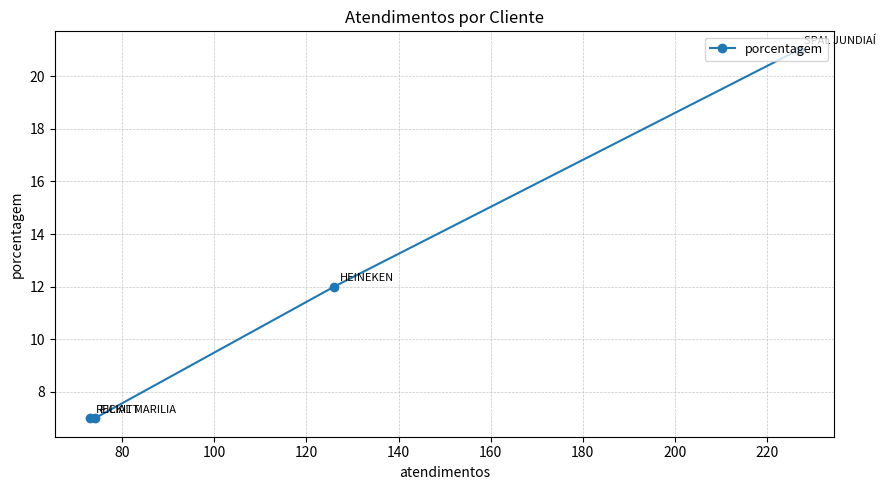

What is the sum of all values?

47